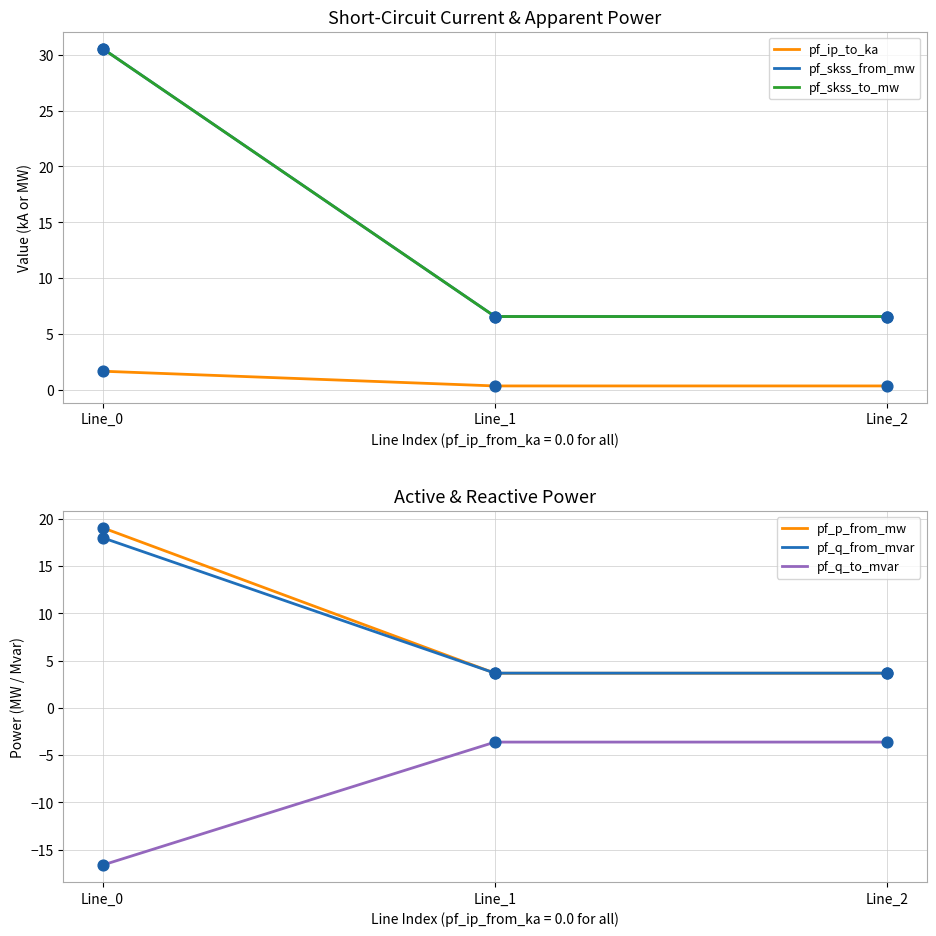

Which series has the largest total across all categories?

pf_skss_from_mw